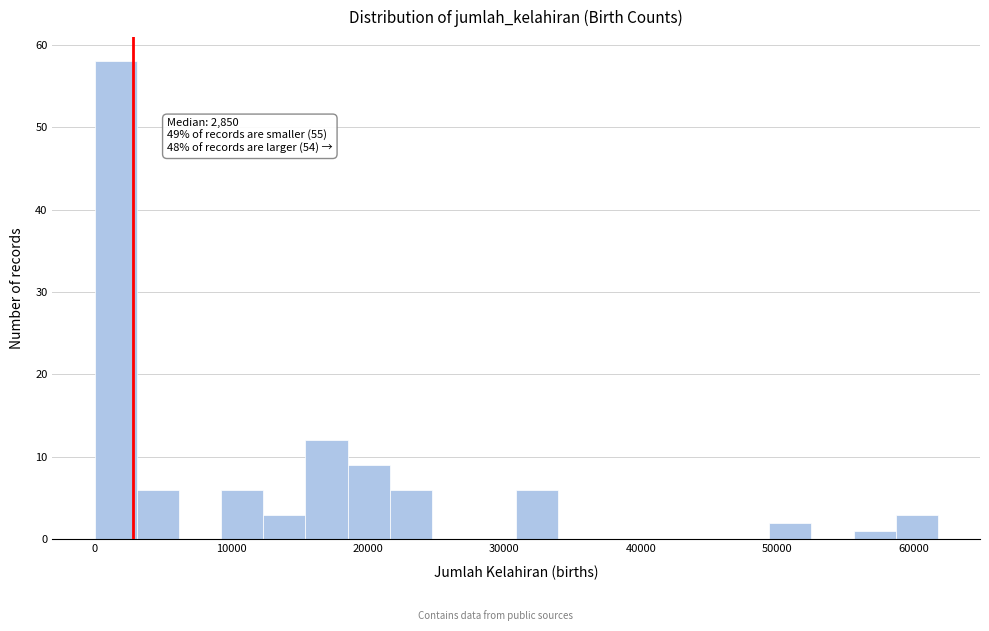

Read against the x-axis, roughly where is the centre of the tallest bar?

2000